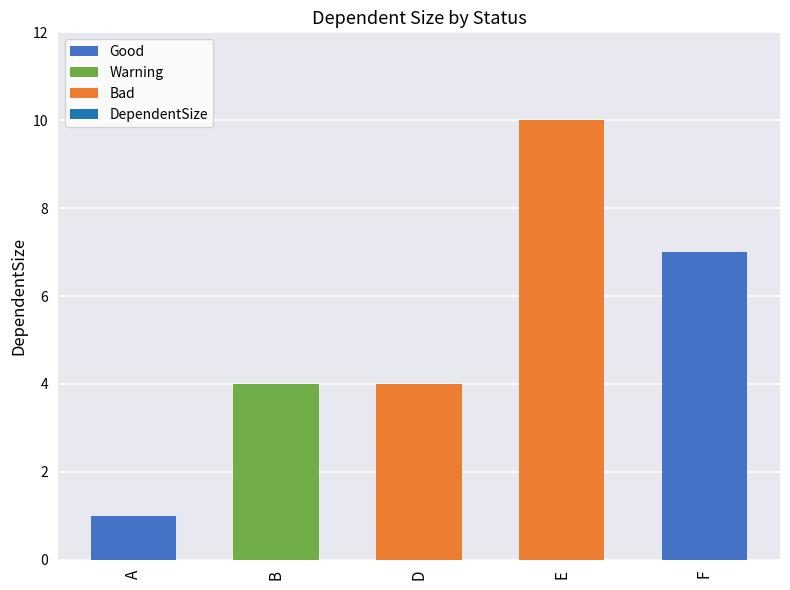

Reading right to left, extract all data points from this chart.

F=7	E=10	D=4	B=4	A=1